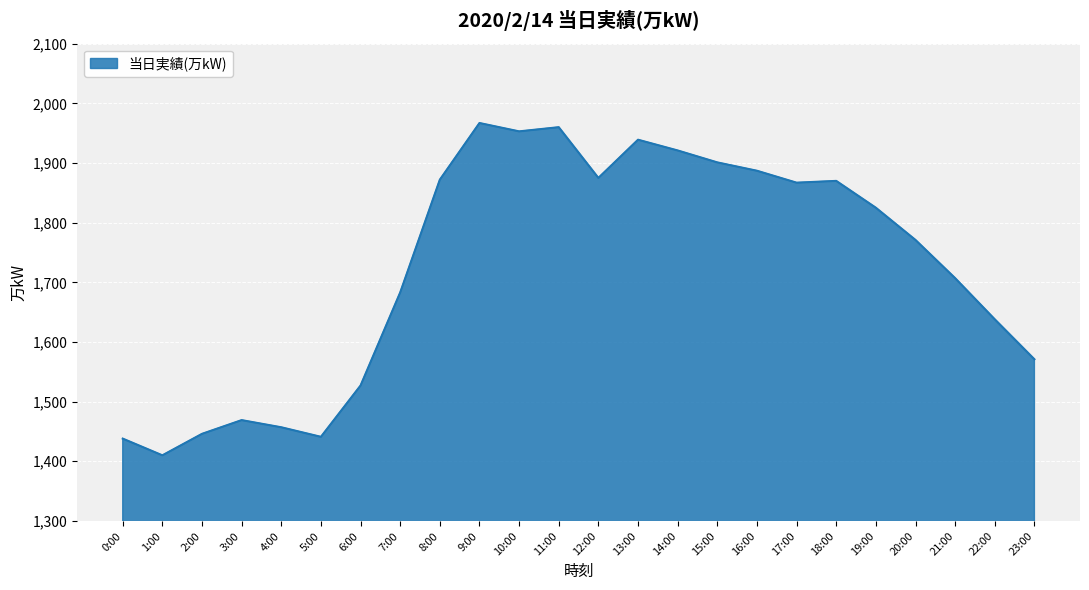

Where does the data first go above 1825?

8:00